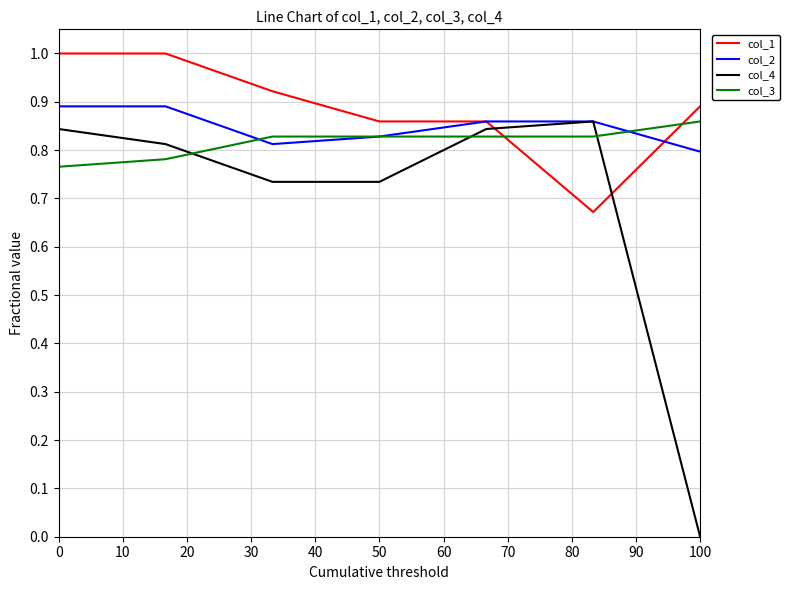

What is the greatest value displayed?

1.0